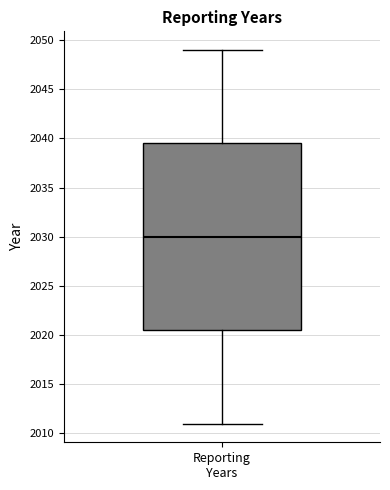

Transcribe this box plot: give where the median line is, the range the box spans, and where the two whiskers end, as read against the y-axis. The values are not printed on the chart, so give them approximately, as read against the axis.

median 2030.0, box 2020.5 to 2039.5, whiskers 2011.0 to 2049.0